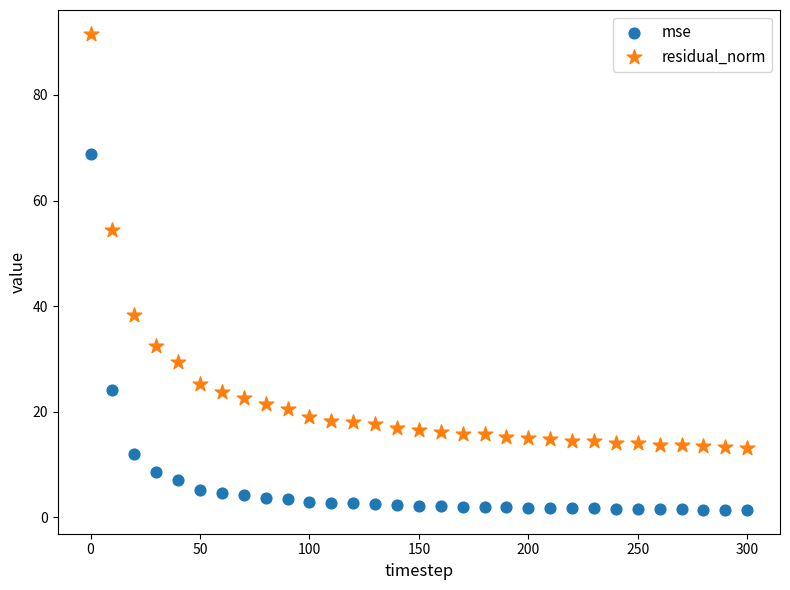

Which series contains the highest Y value?

residual_norm